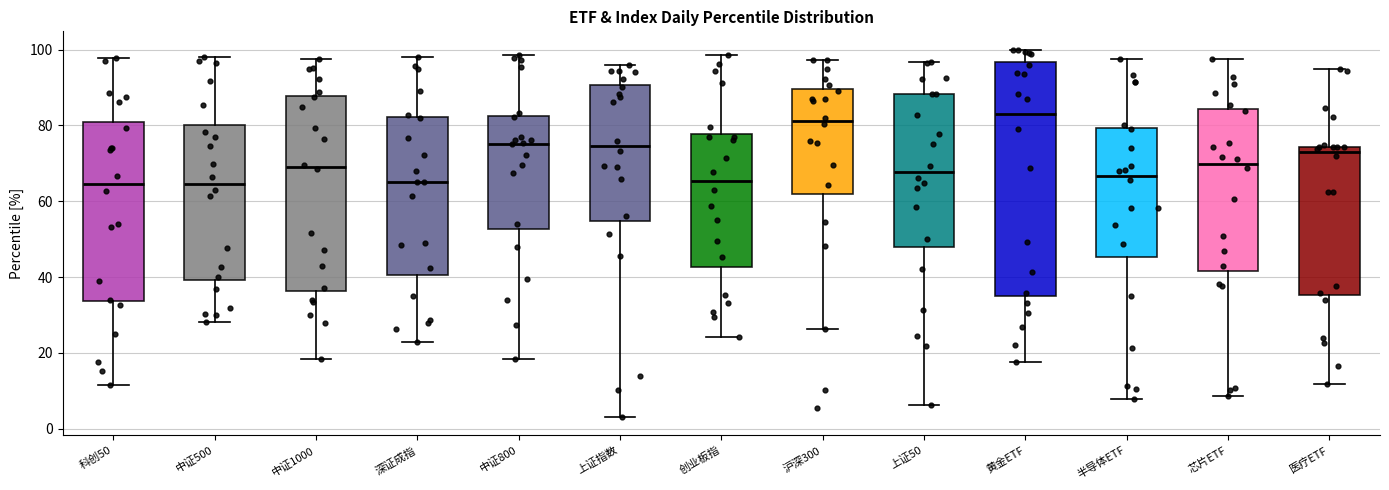

Which box is the tallest, from its lower edge to its upper edge?

黄金ETF